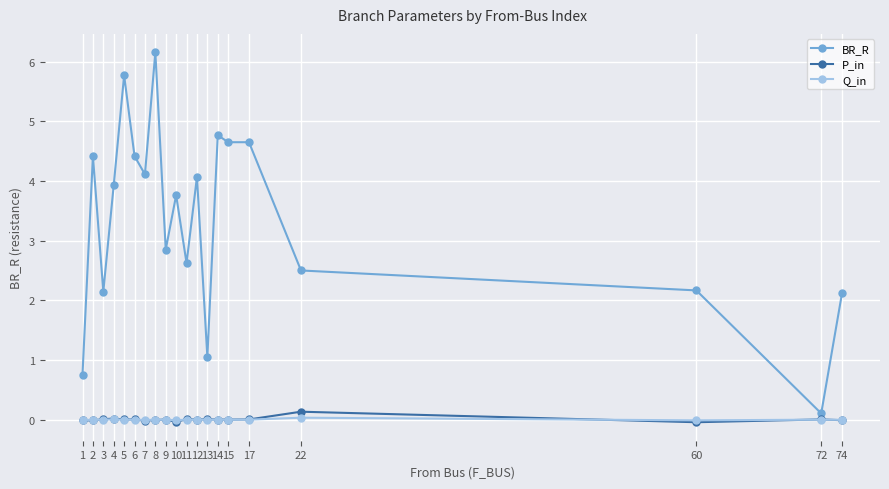

True or false: Q_in and BR_R intersect in this chart.

False